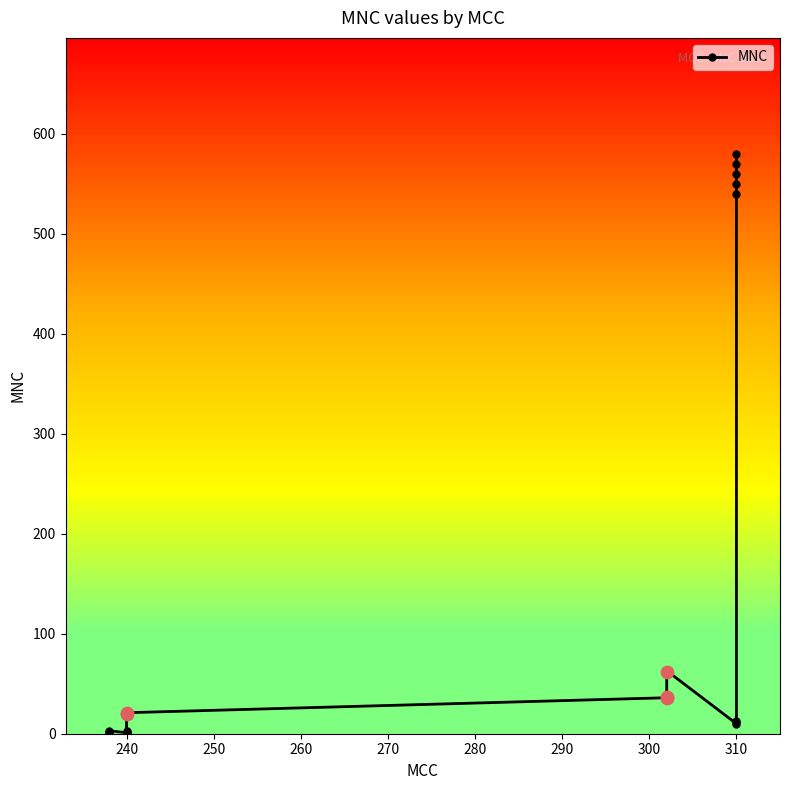

Between 310 and 300, which is larger?

310